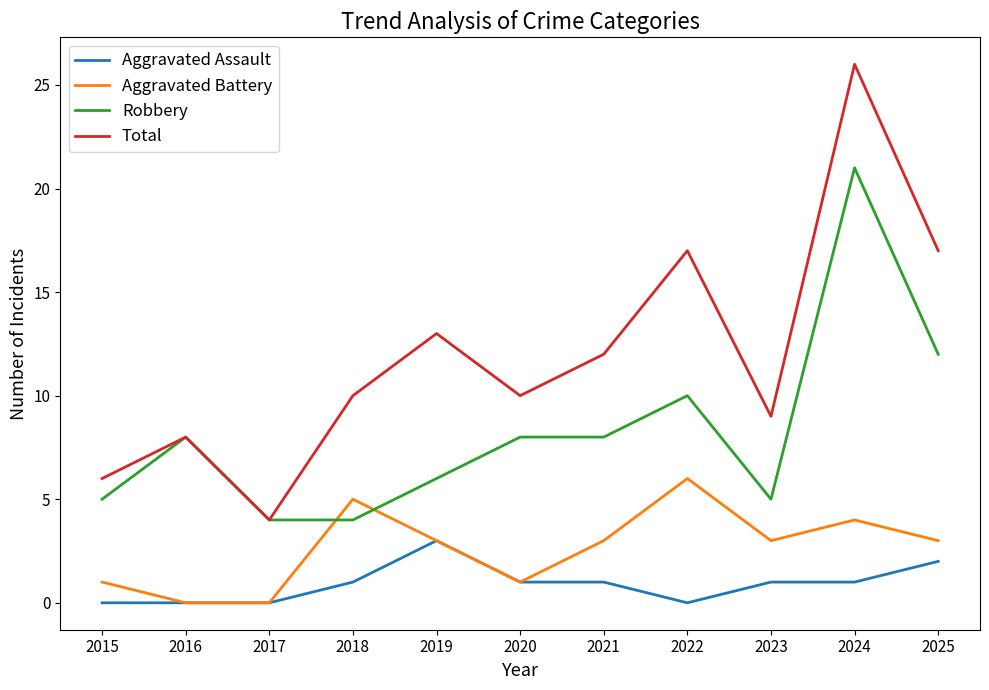

True or false: Aggravated Battery has more than 1 interior local peaks.

True